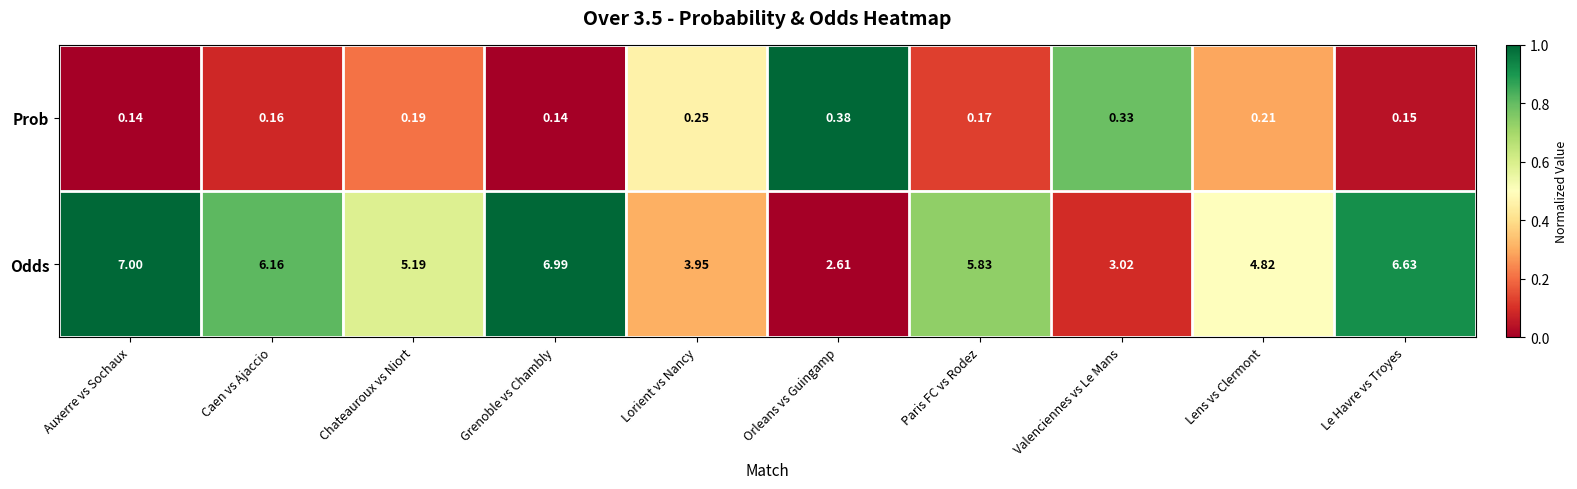

At which category is the sum across all series the highest?

Auxerre vs Sochaux